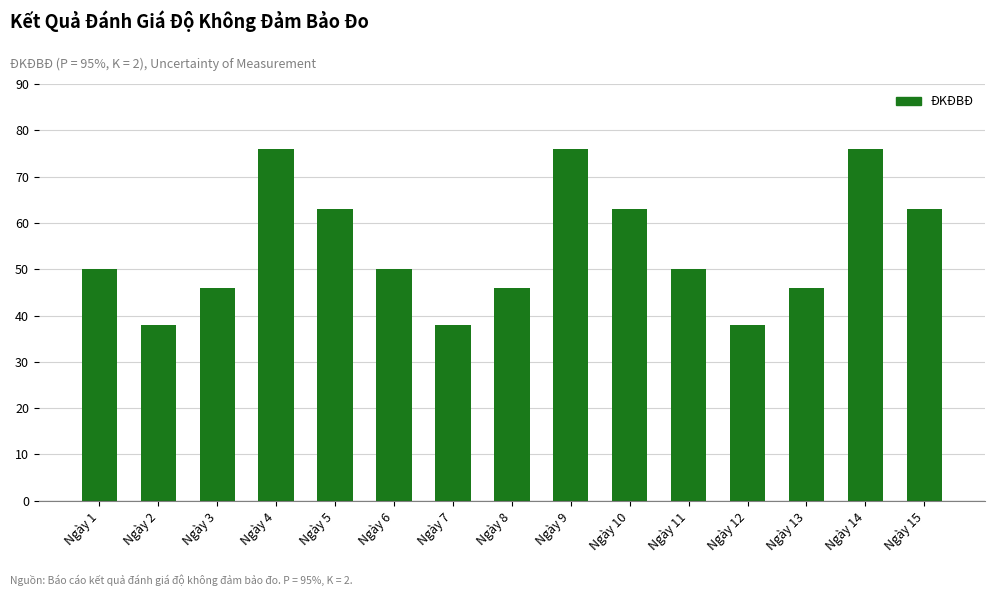

What is the smallest value displayed?

38